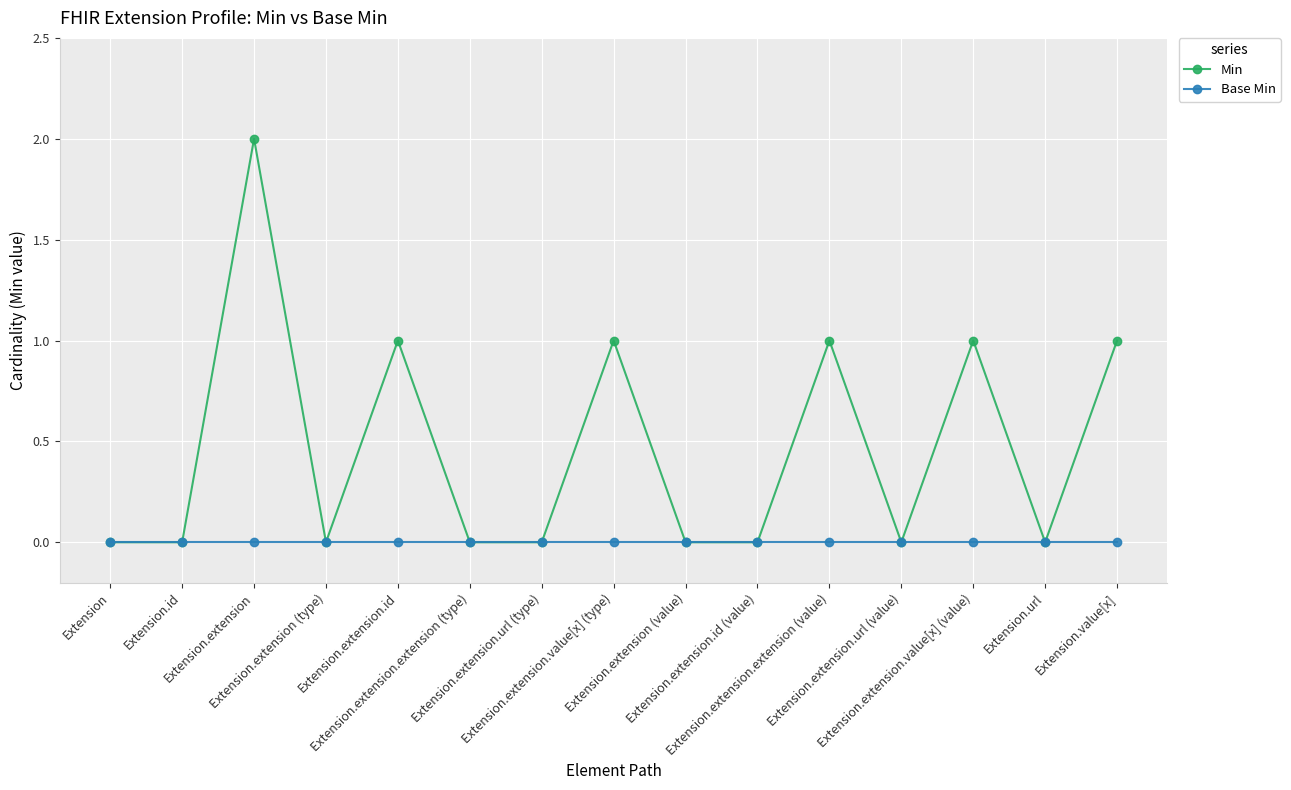

Count the Min values in the range 0 to 1.

14